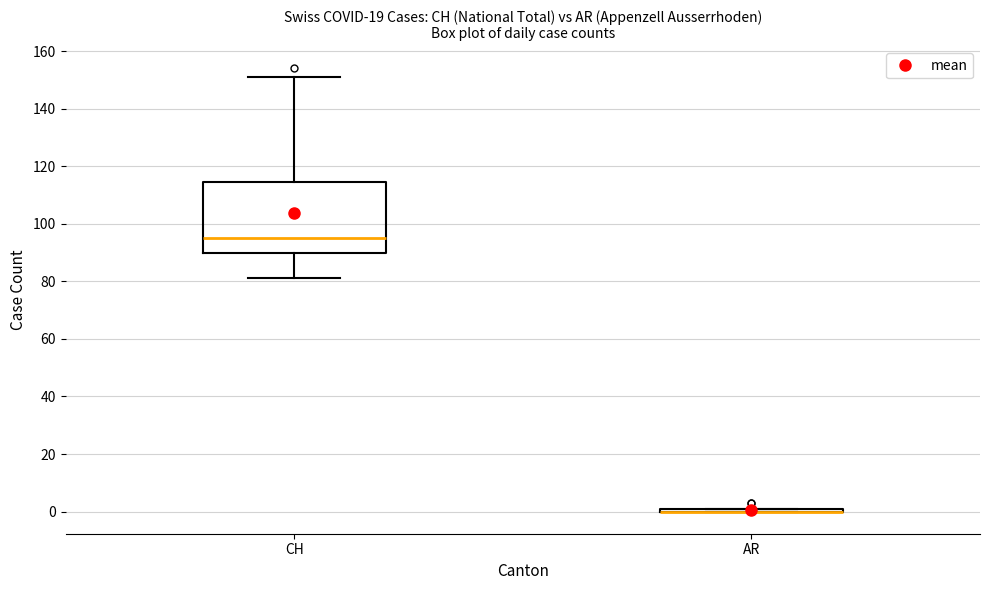

Which box is the tallest, from its lower edge to its upper edge?

CH